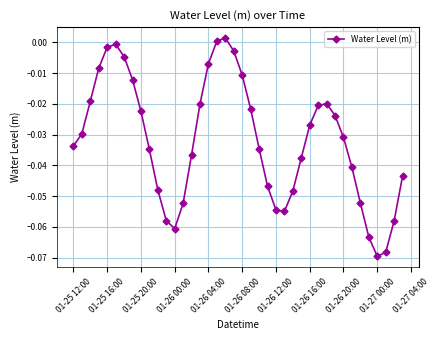

How many interior local valleys (lower than both neighbors) does the data have?

3